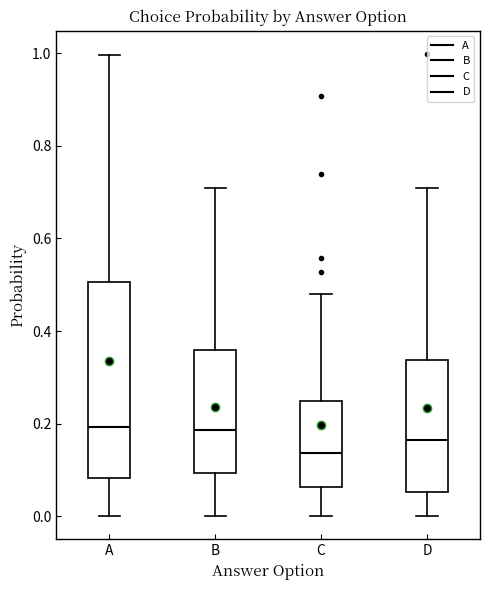

Reading left to right, transcribe this box plot: for each box, give where its median line is, the range the box spans, and where its two whiskers end, as read against the y-axis. The values are not printed on the chart, so give them approximately, as read against the axis.

A: median 0.20, box 0.08 to 0.50, whiskers 0.00 to 1.00
B: median 0.18, box 0.10 to 0.36, whiskers 0.00 to 0.70
C: median 0.14, box 0.06 to 0.24, whiskers 0.00 to 0.48
D: median 0.16, box 0.06 to 0.34, whiskers 0.00 to 0.70